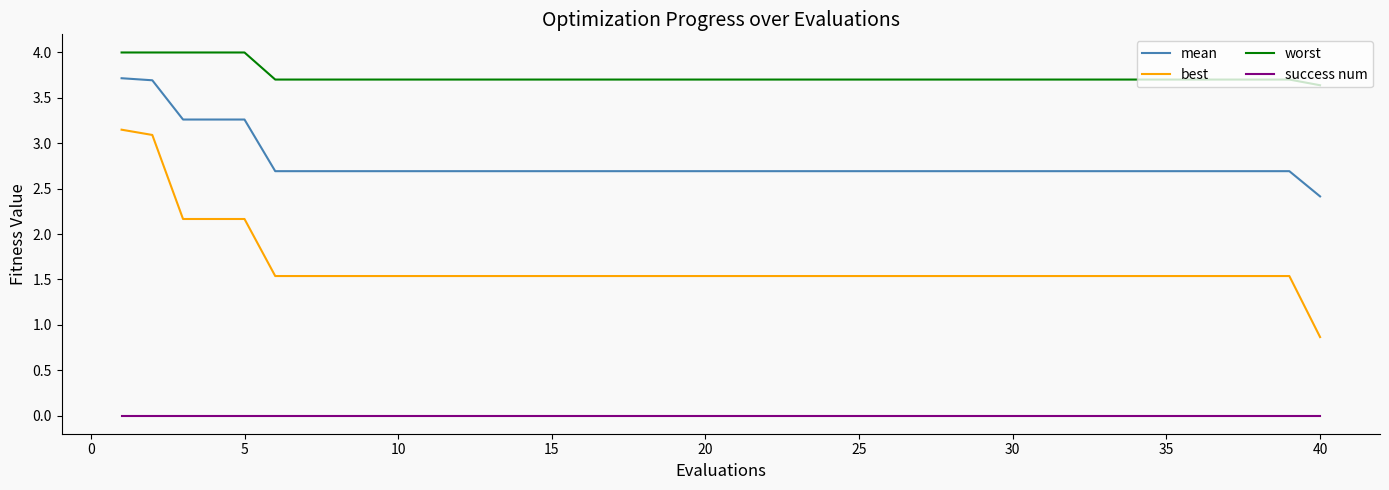

What is the maximum value shown in the chart?

4.0